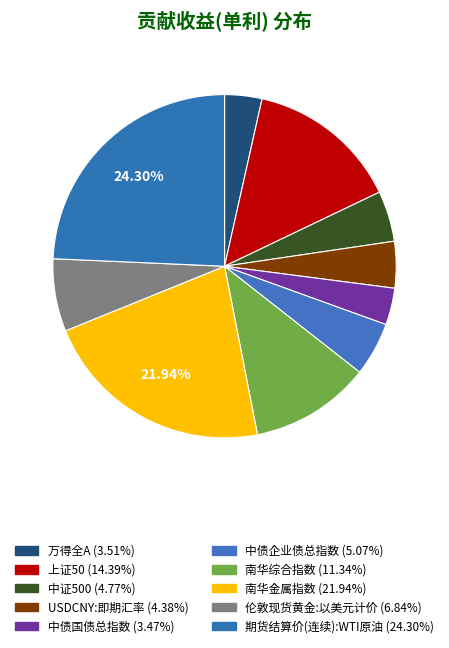

To the nearest percent, what is the difference between the 南华综合指数 and 上证50 slice percentages?

3%